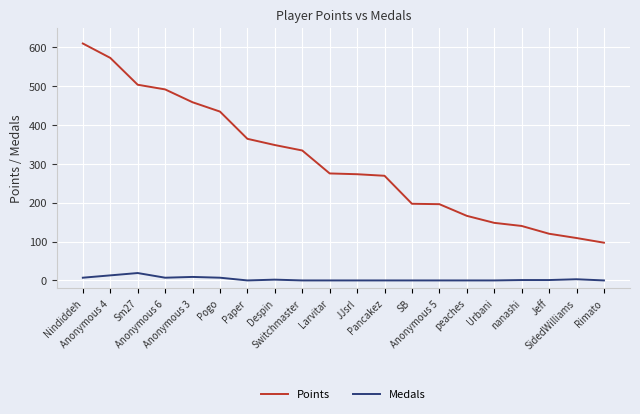

At how many categories does at least one series exceed 102?

19